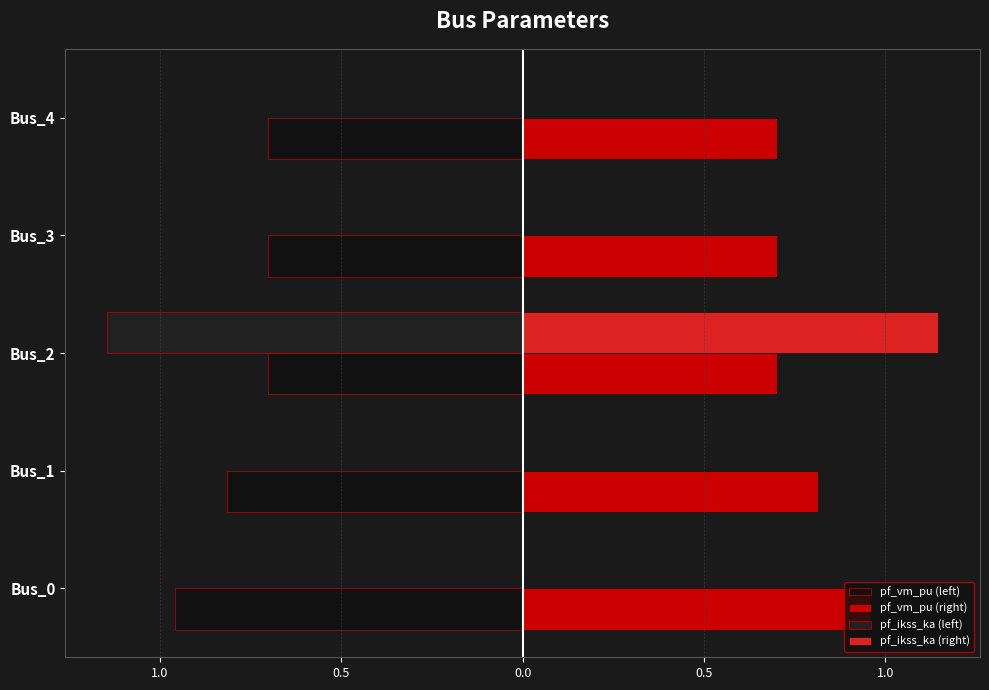

What are all the series names shown in the legend?

pf_vm_pu (left), pf_vm_pu (right), pf_ikss_ka (left), pf_ikss_ka (right)